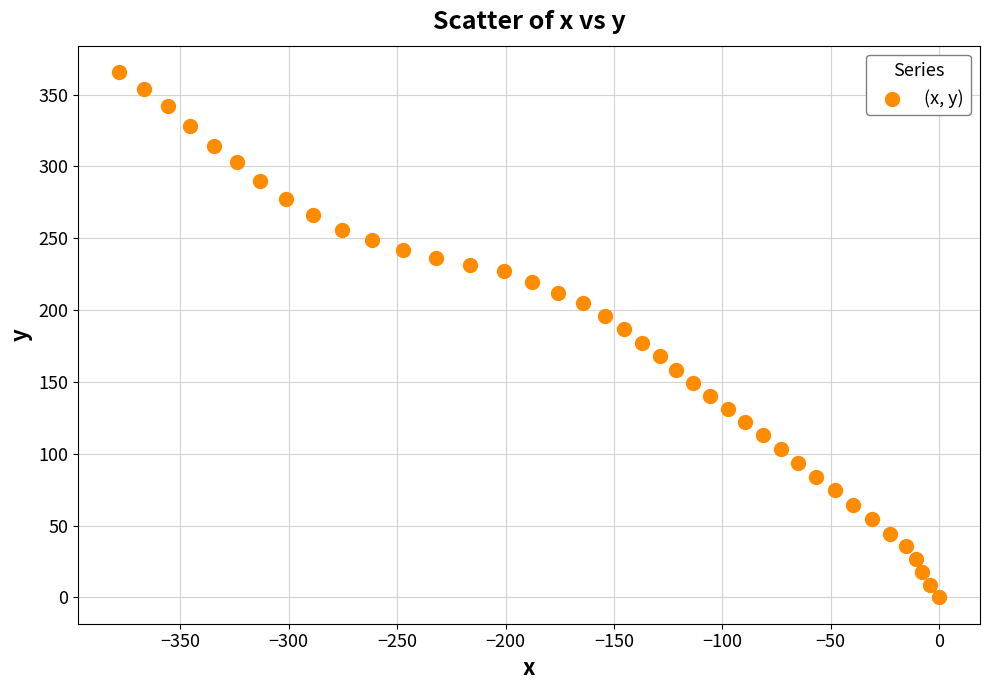

What is the range of X values (max minus min)?

378.2